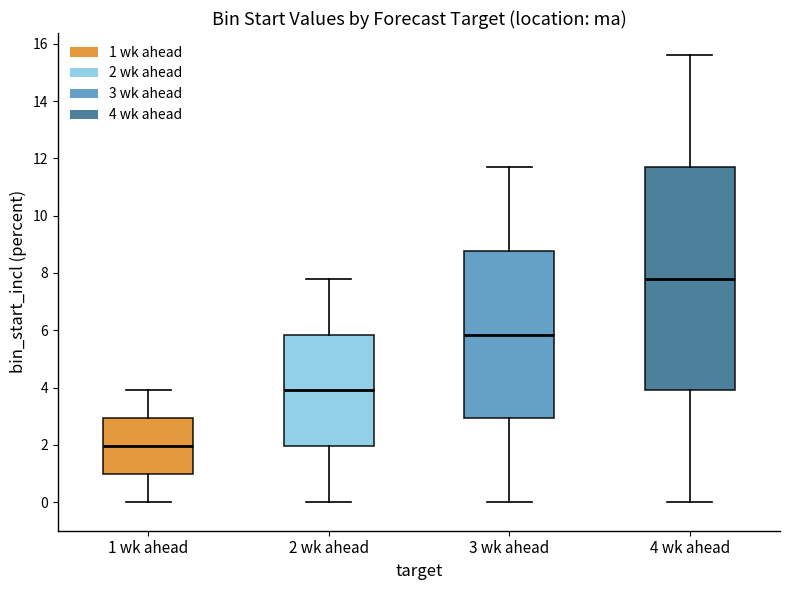

Reading left to right, read every box against the y-axis: the position of its median line, the range the box covers, and the ends of its whiskers. The values are not printed on the chart, so give them approximately, as read against the axis.

1 wk ahead: median 2.0, box 1.0 to 3.0, whiskers 0.0 to 4.0
2 wk ahead: median 4.0, box 2.0 to 5.8, whiskers 0.0 to 7.8
3 wk ahead: median 5.8, box 3.0 to 8.8, whiskers 0.0 to 11.8
4 wk ahead: median 7.8, box 4.0 to 11.8, whiskers 0.0 to 15.6